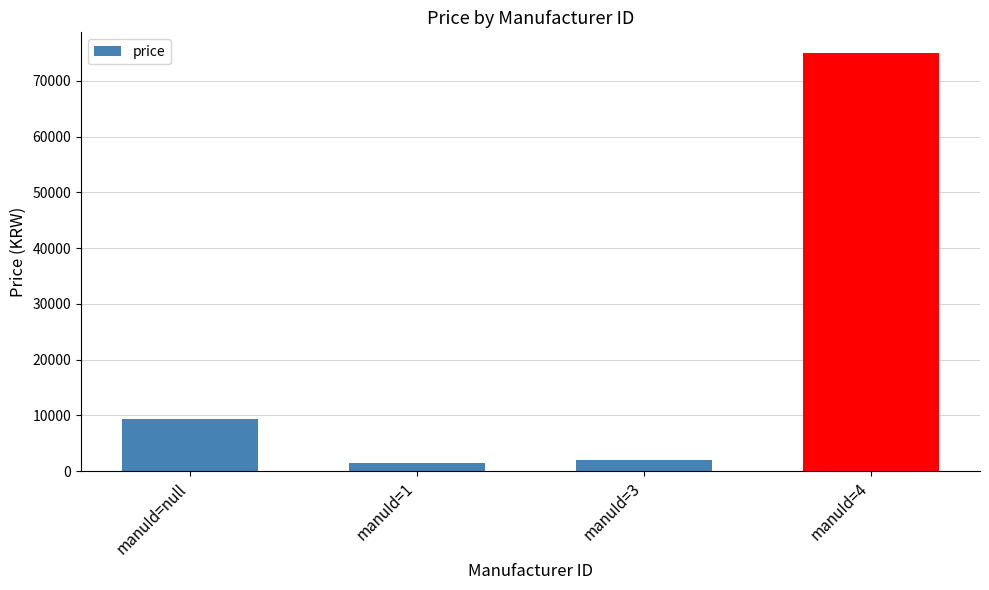

Reading right to left, what are all the values shown in this chart?

74950	2000	1500	9300